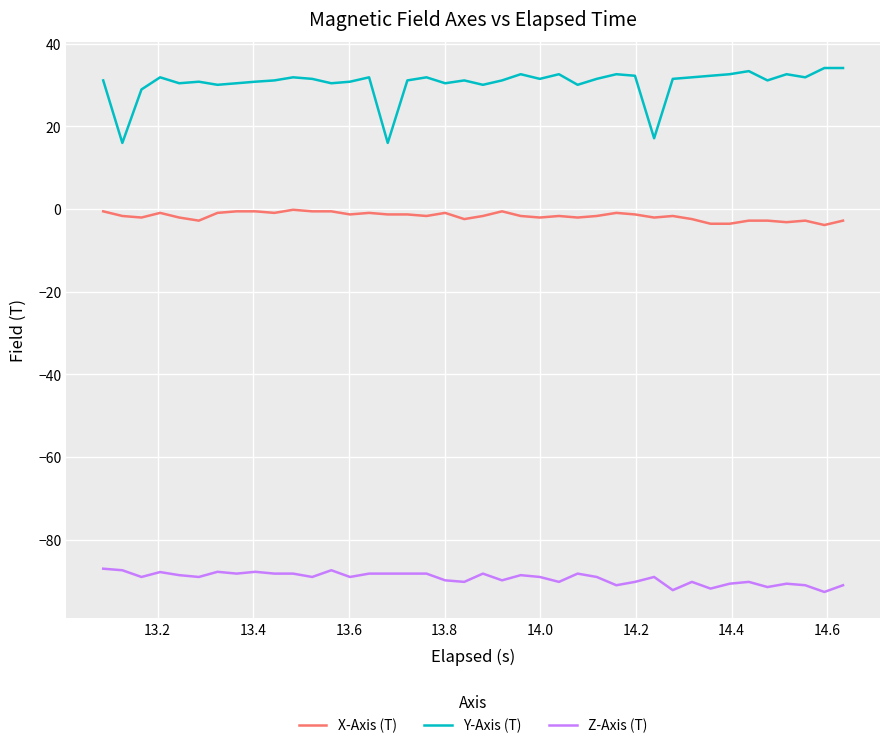

Which series has the widest spread of values?

Y-Axis (T)